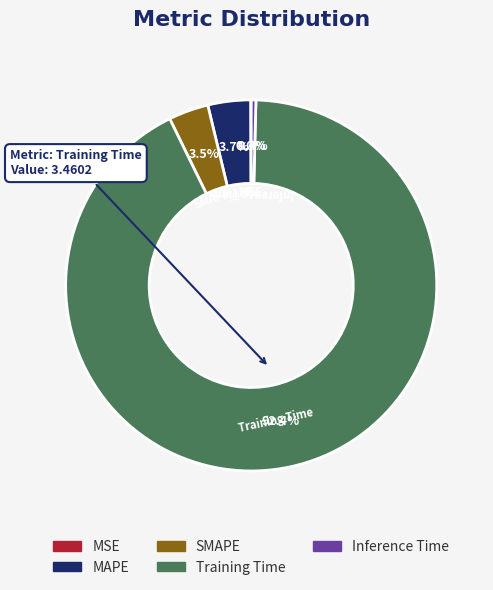

Between MAPE and Inference Time, which is larger?

MAPE